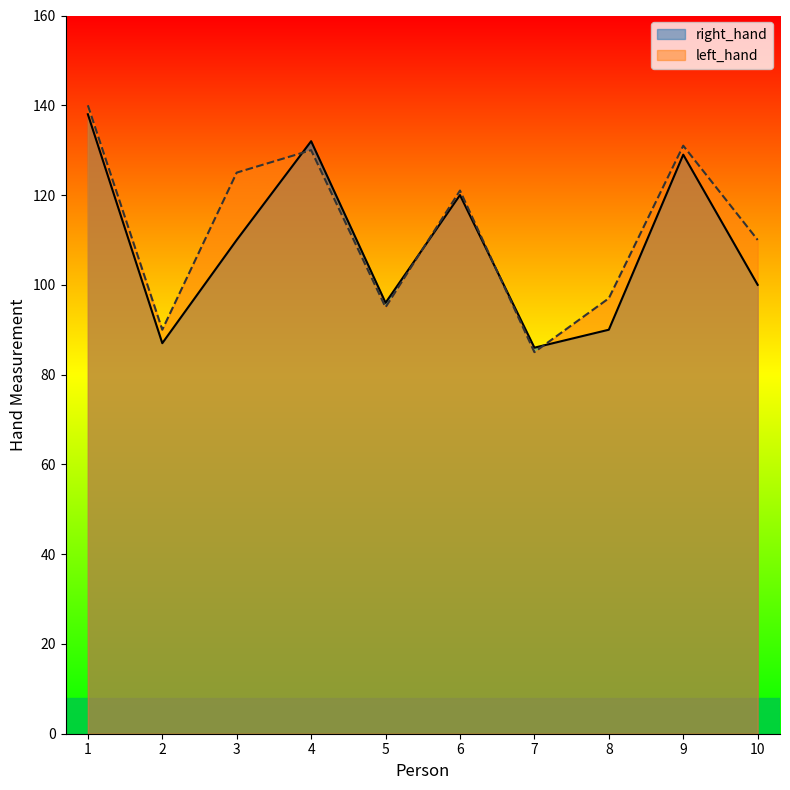

What is the sum of the left_hand values at 8 and 9?

228